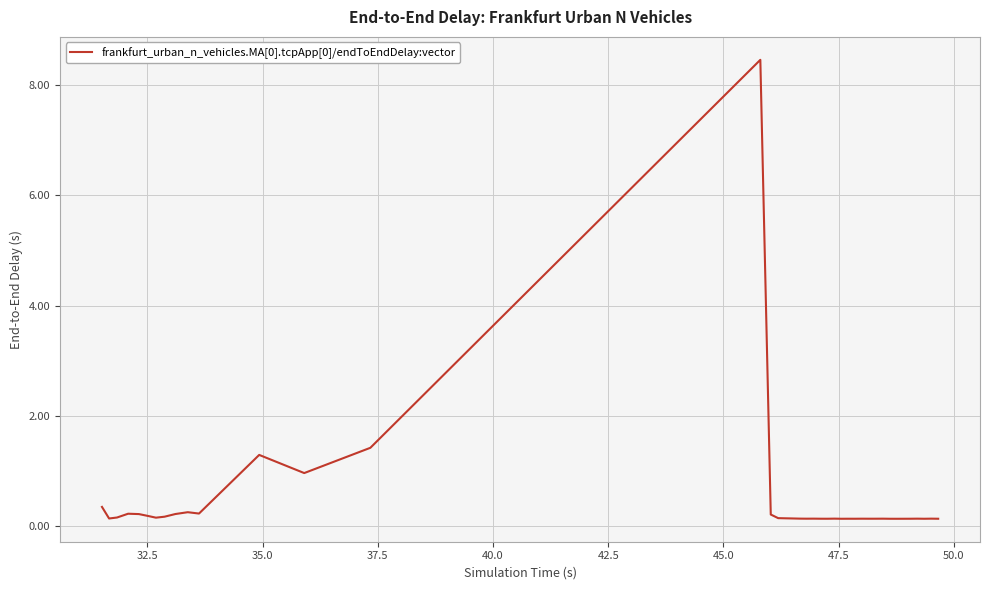

What is the difference between the maximum and minimum values?

8.3